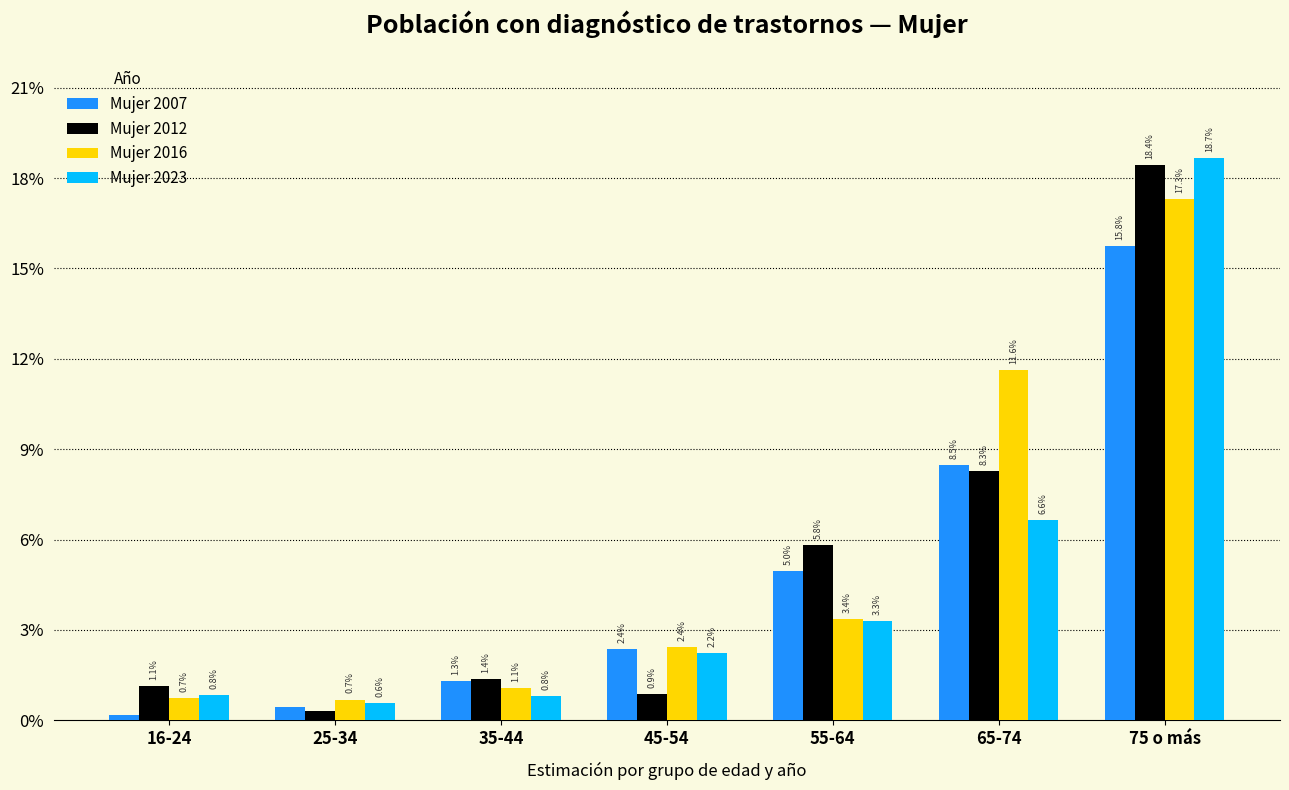

What are all the series names shown in the legend?

Mujer 2007, Mujer 2012, Mujer 2016, Mujer 2023